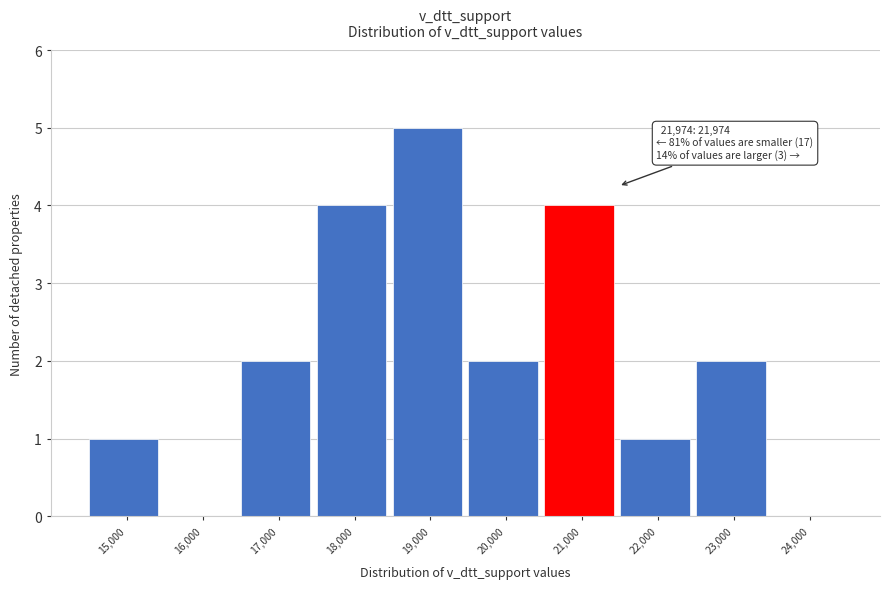

Reading right to left, list all the values displayed in this chart.

24,000=0	23,000=2	22,000=1	21,000=4	20,000=2	19,000=5	18,000=4	17,000=2	16,000=0	15,000=1